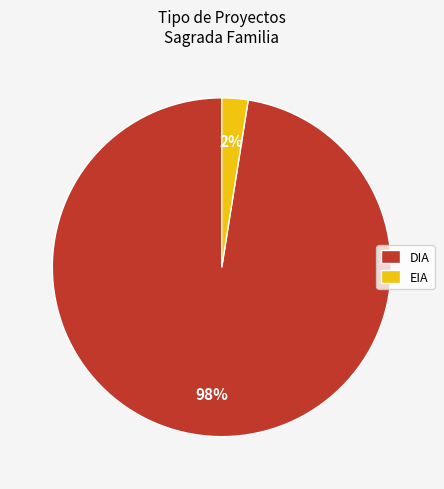

Which slice is the smallest?

EIA